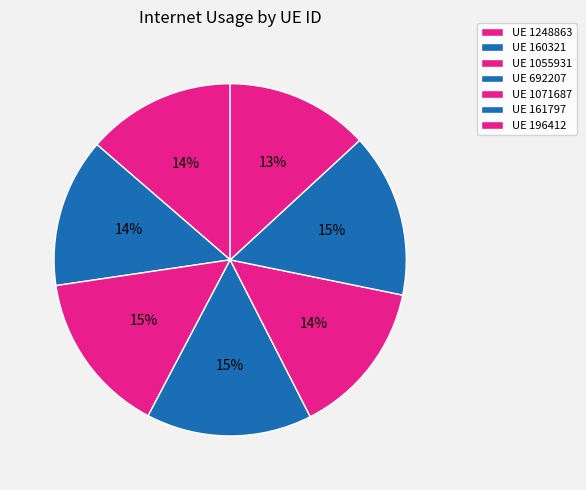

How many segments does this pie chart have?

7